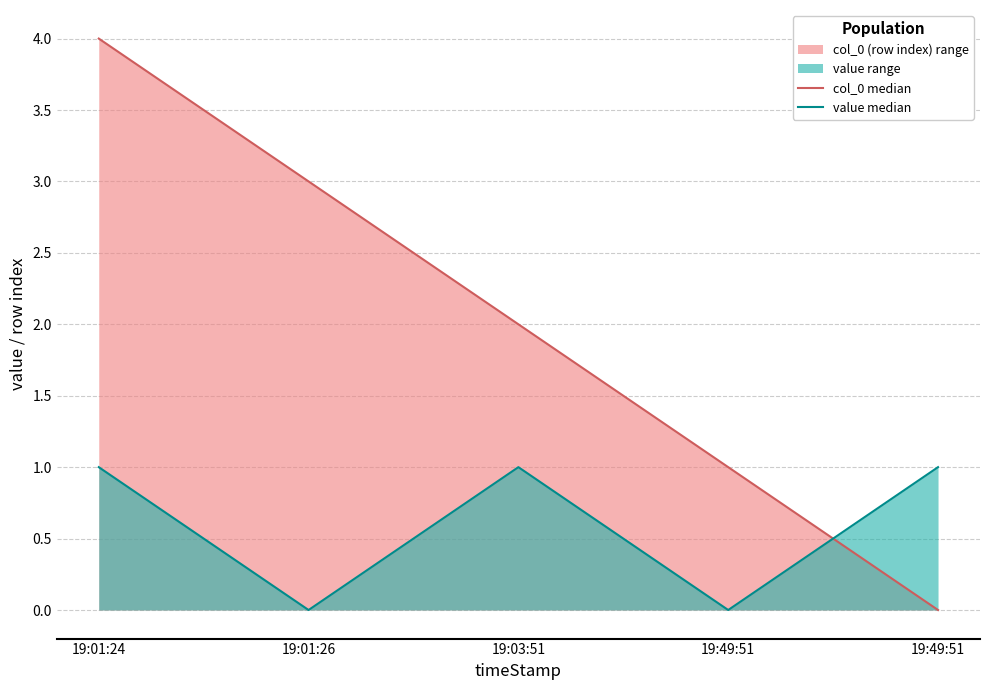

How many value median values are between 0 and 1?

5